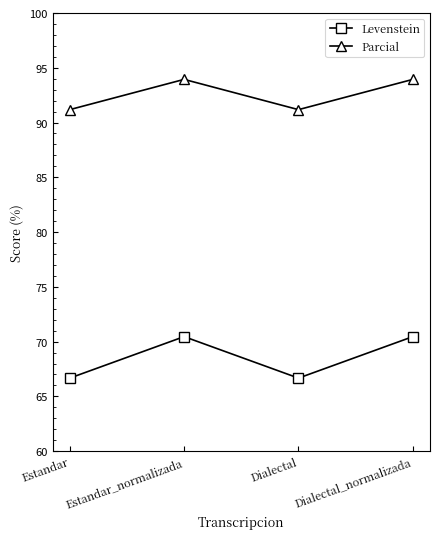

True or false: Levenstein has a value of 66.7 at Dialectal.

True